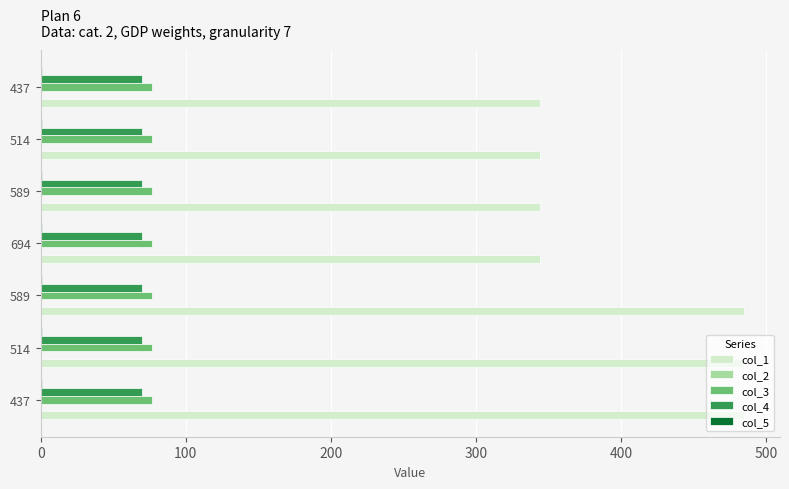

How many data points does each series have?

7